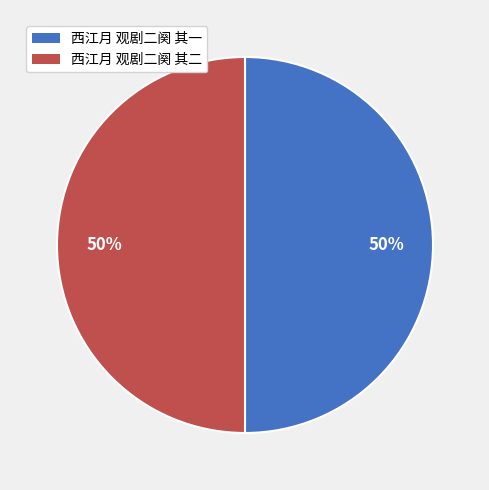

To the nearest percent, what is the average slice percentage?

50%